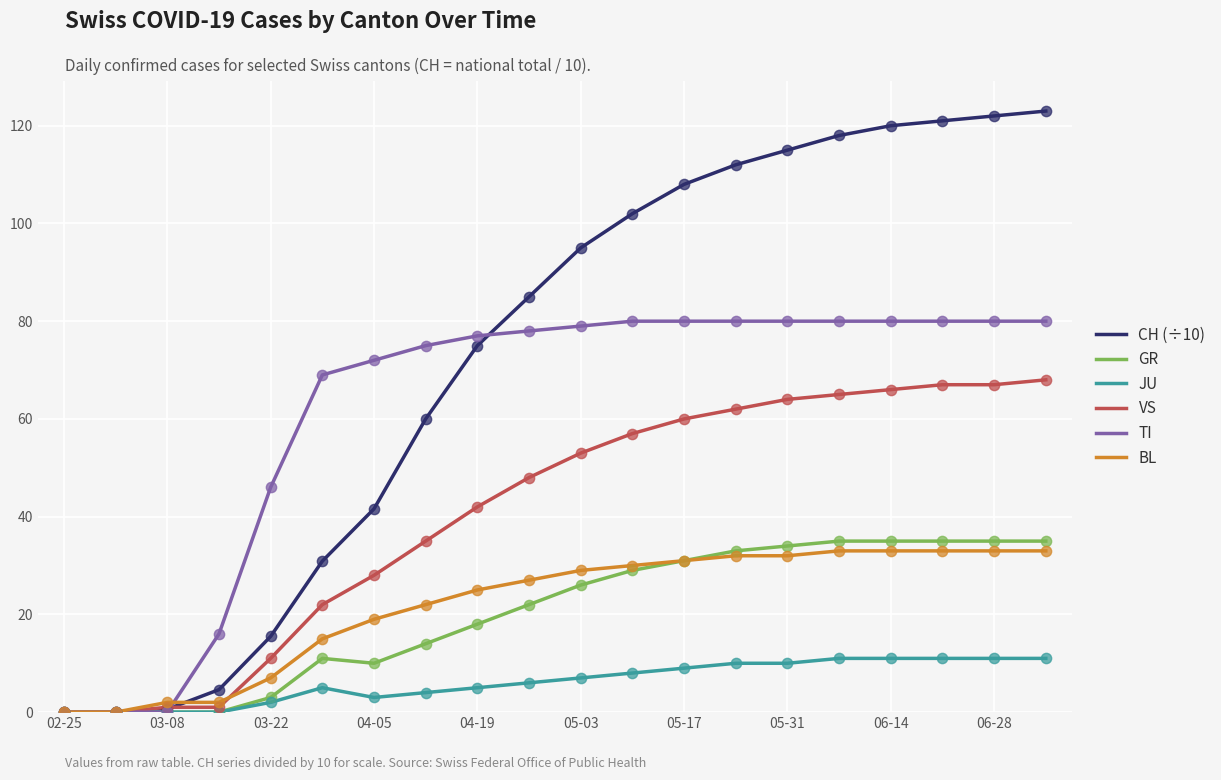

Which series has the largest total across all categories?

CH (÷10)